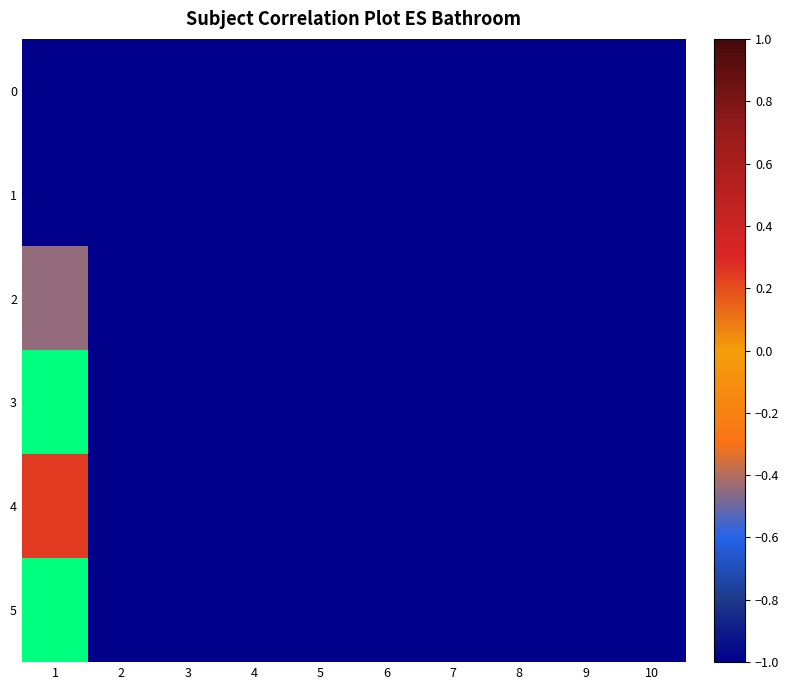

What is the maximum value for 3?

1.0